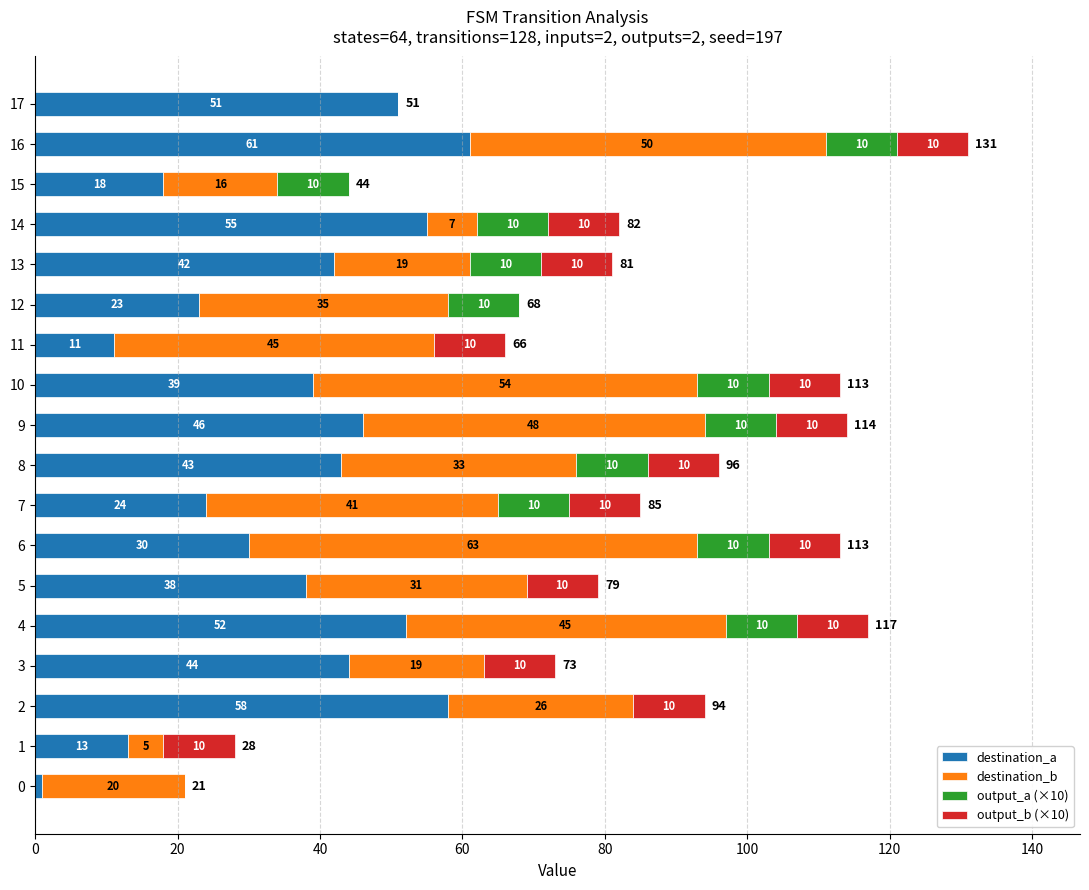

At which category is the sum across all series the highest?

16